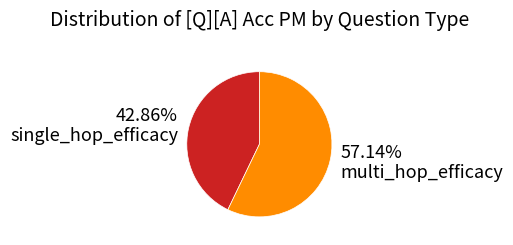

Which slice is the smallest?

42.86% single_hop_efficacy